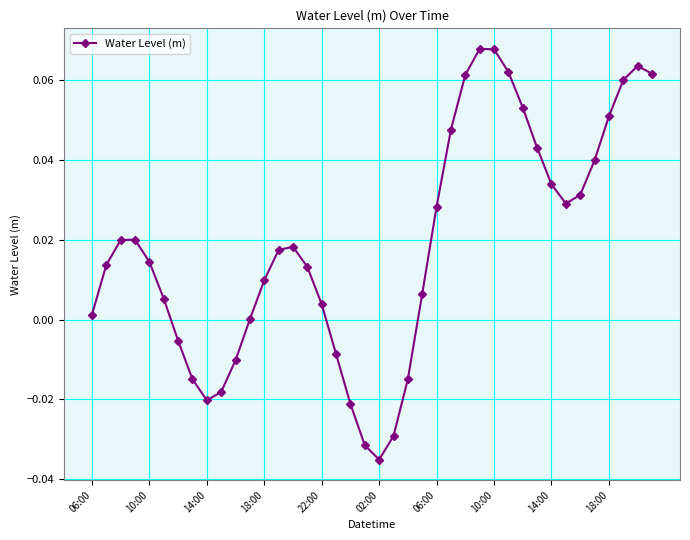

How many interior local valleys (lower than both neighbors) does the data have?

3